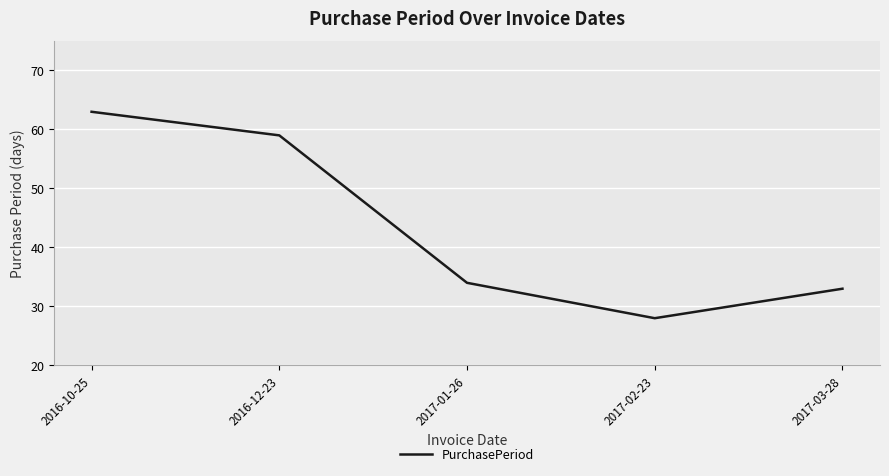

Reading left to right, what are all the values shown in this chart?

2016-10-25=63	2016-12-23=59	2017-01-26=34	2017-02-23=28	2017-03-28=33